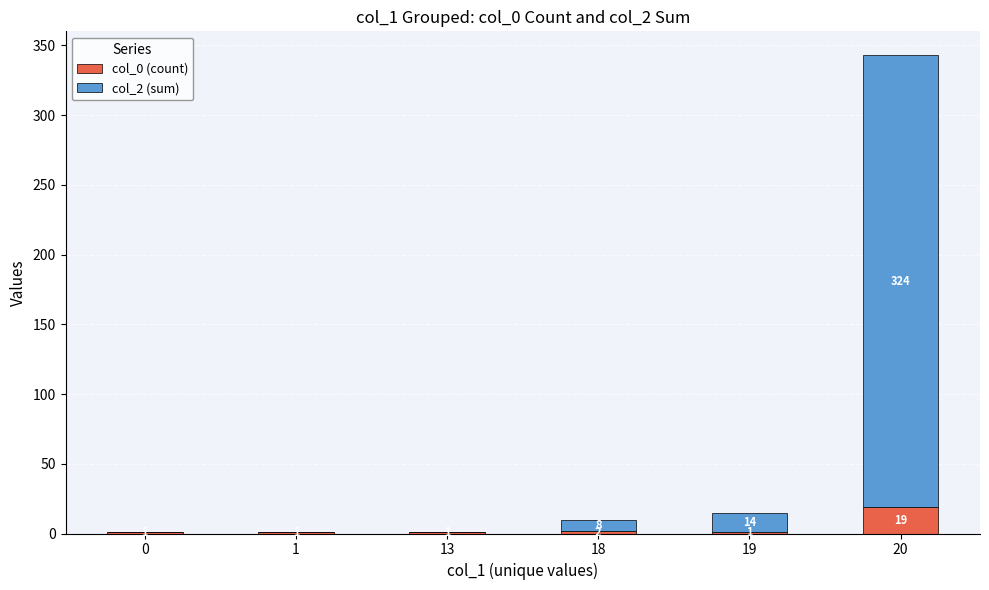

Where is col_0 (count) nearest to the value 10?

18